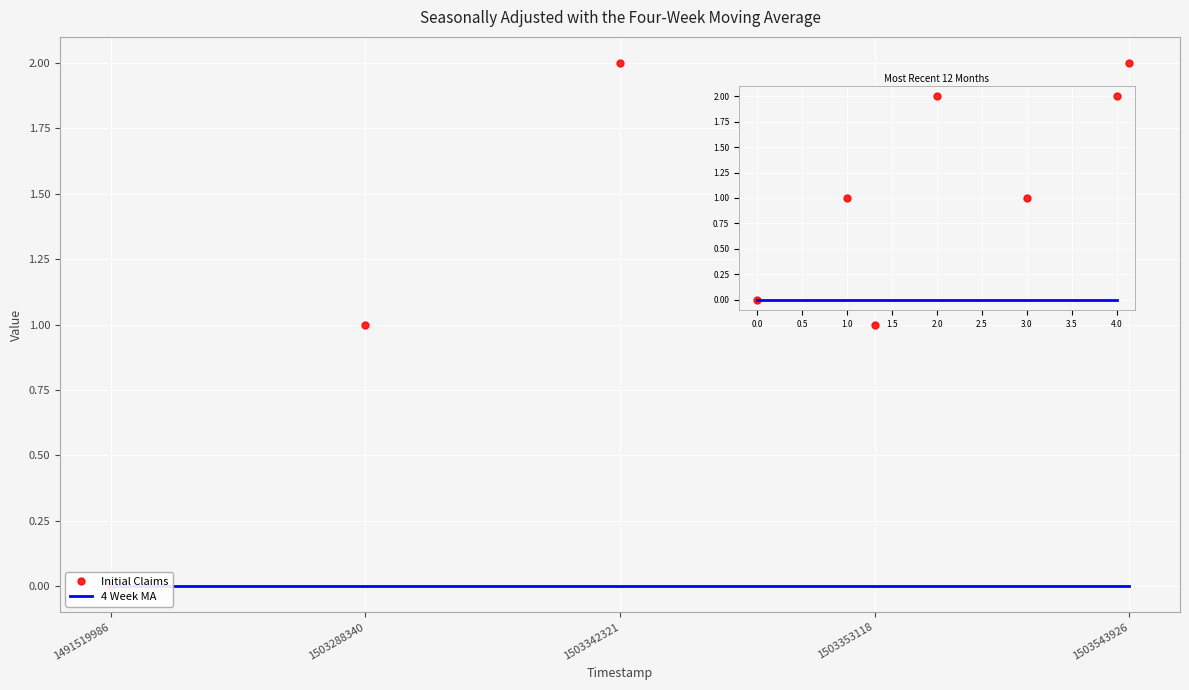

Is the value of Initial Claims at 4.0 greater than the value of 4 Week MA at 4.0?

Yes